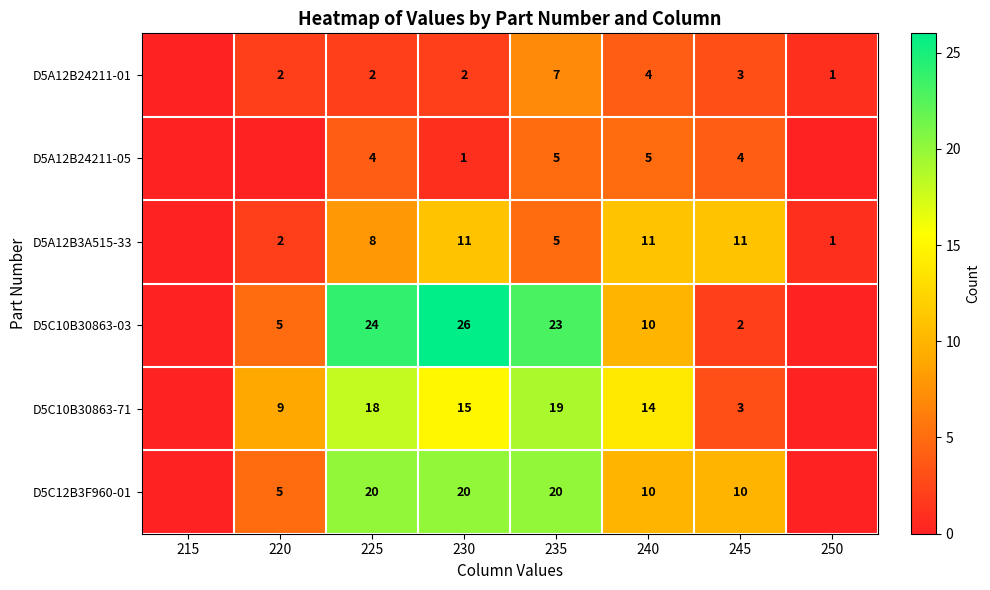

Which category has the lowest value in the D5A12B24211-05 series?

215